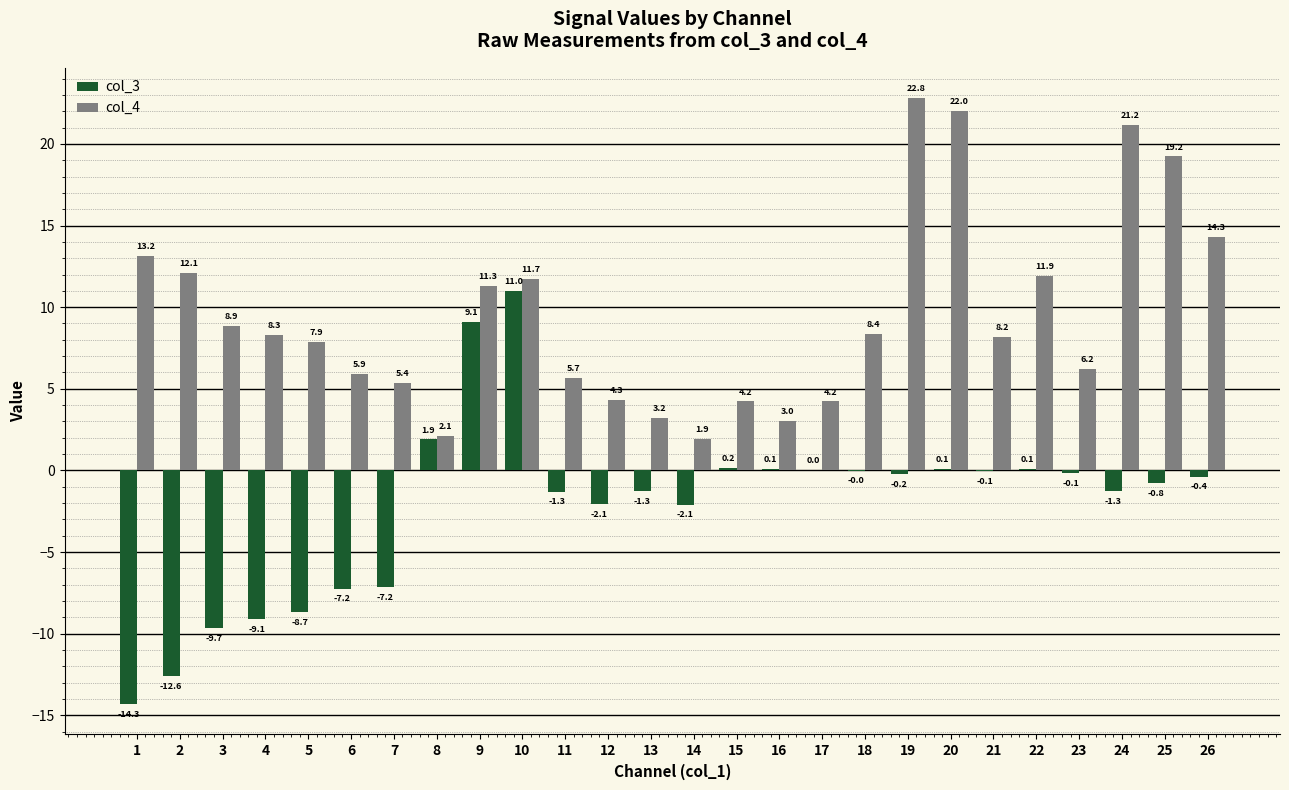

How many values in the col_4 series exceed 8?

14